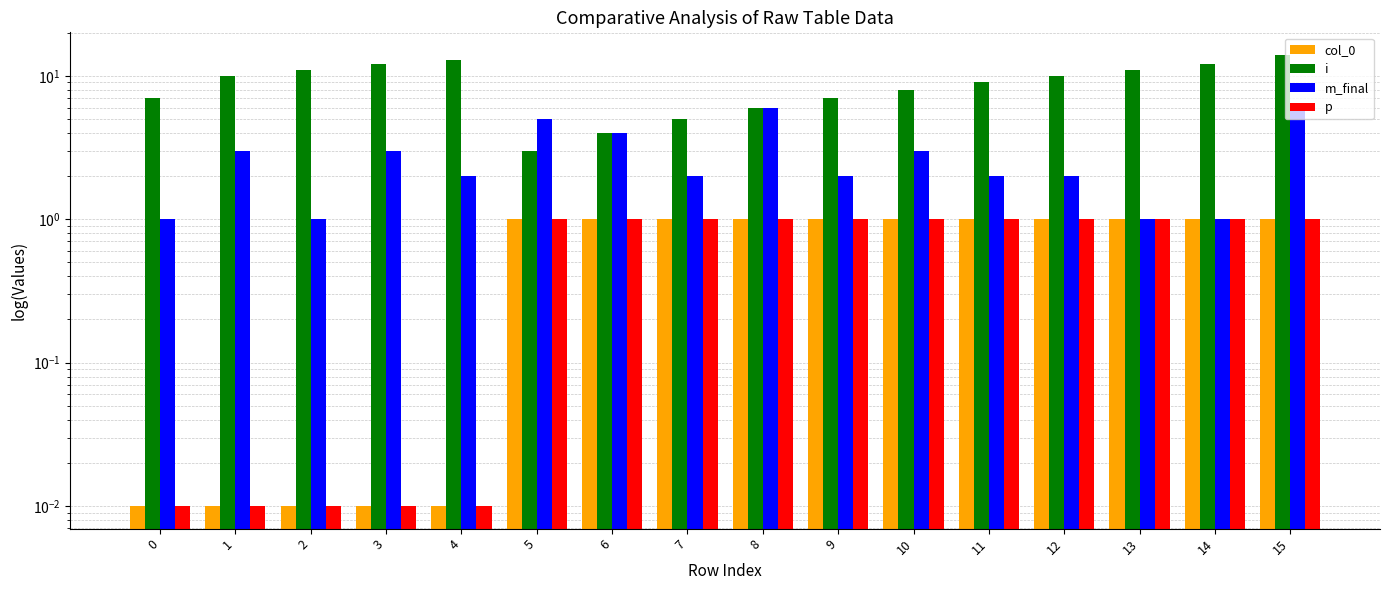

The m_final series shows 1.0 at 0. True or false?

True